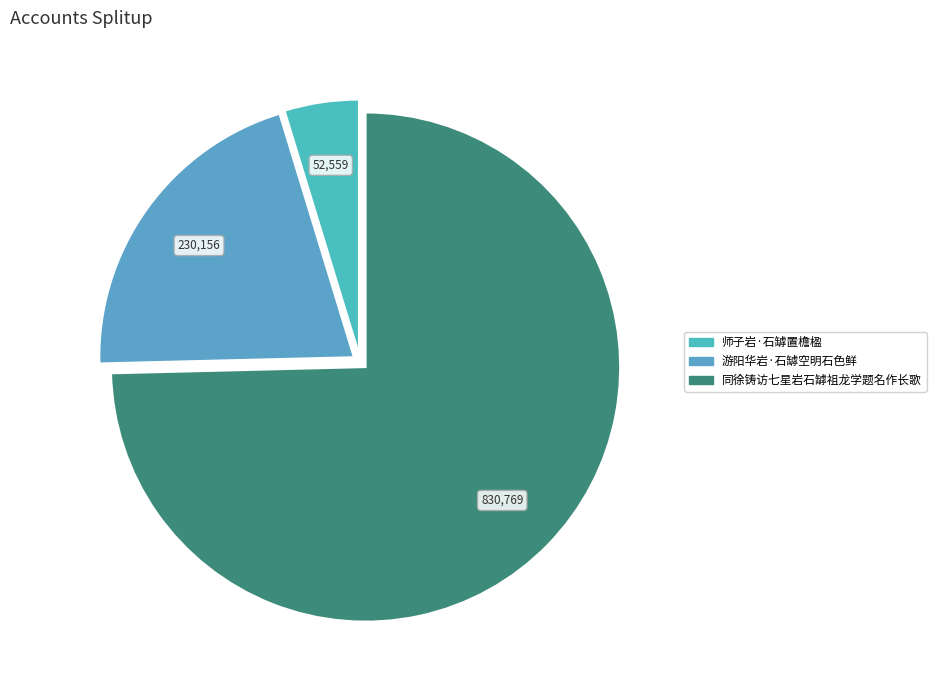

Which slice is the largest?

同徐铸访七星岩石罅祖龙学题名作长歌